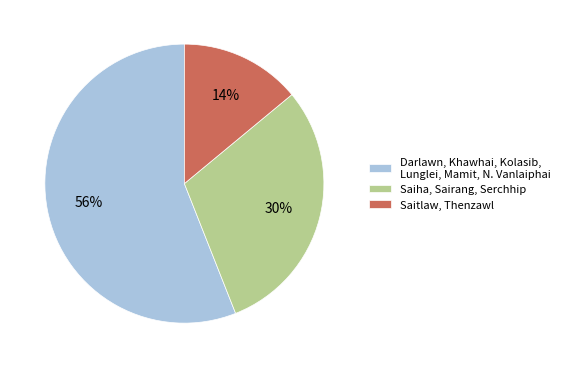

How many slices are in this pie chart?

3